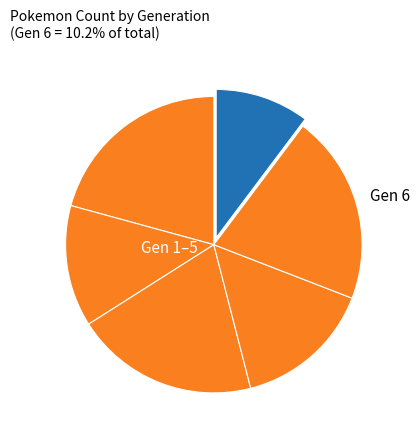

Which slice is the smallest?

6